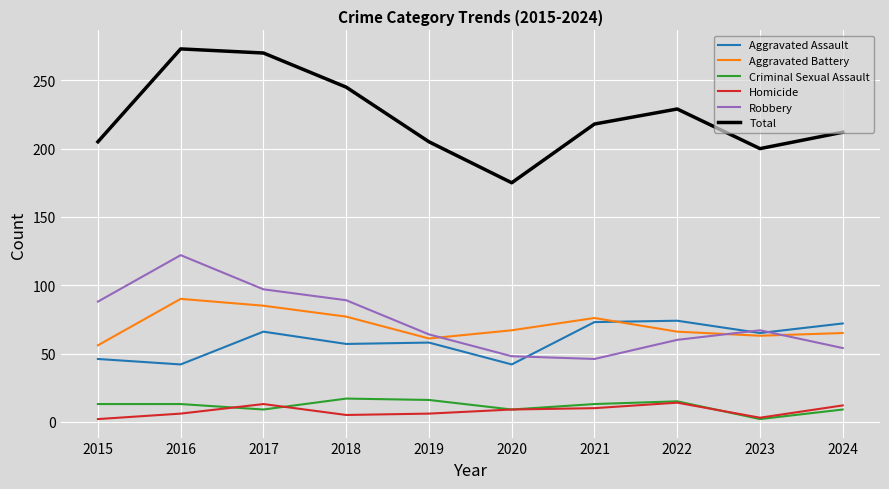

In Total, how many points are higher than both neighbors (excluding endpoints)?

2